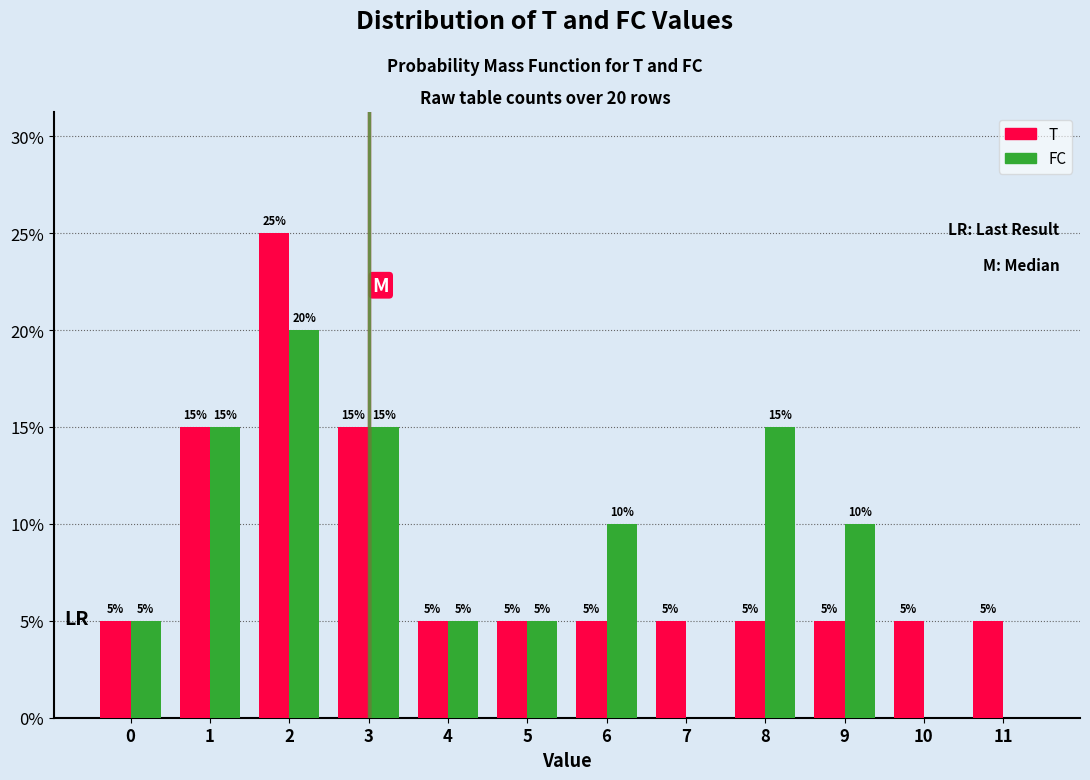

Reading left to right, transcribe all the data shown in this chart.

T: 0=5	1=15	2=25	3=15	4=5	5=5	6=5	7=5	8=5	9=5	10=5	11=5
FC: 0=5	1=15	2=20	3=15	4=5	5=5	6=10	7=0	8=15	9=10	10=0	11=0